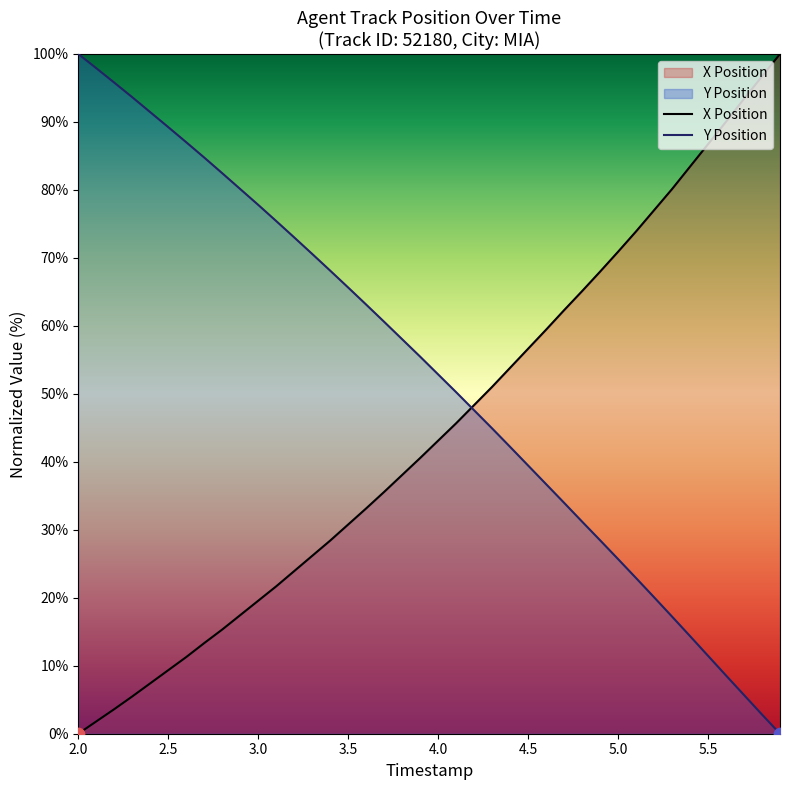

At which category is the sum across all series the highest?

2.0